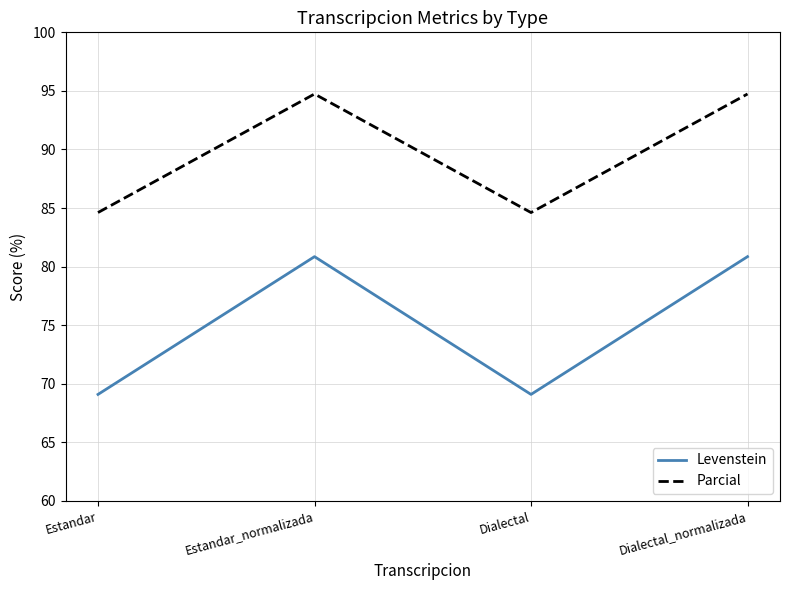

What is the smallest value displayed?

69.1